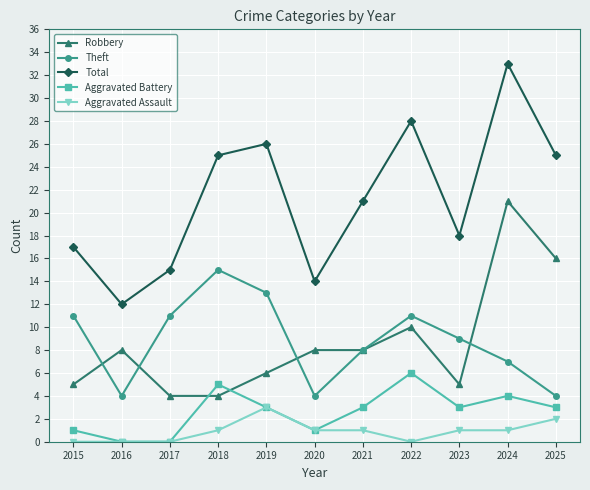

Does the chart have visible grid lines?

Yes